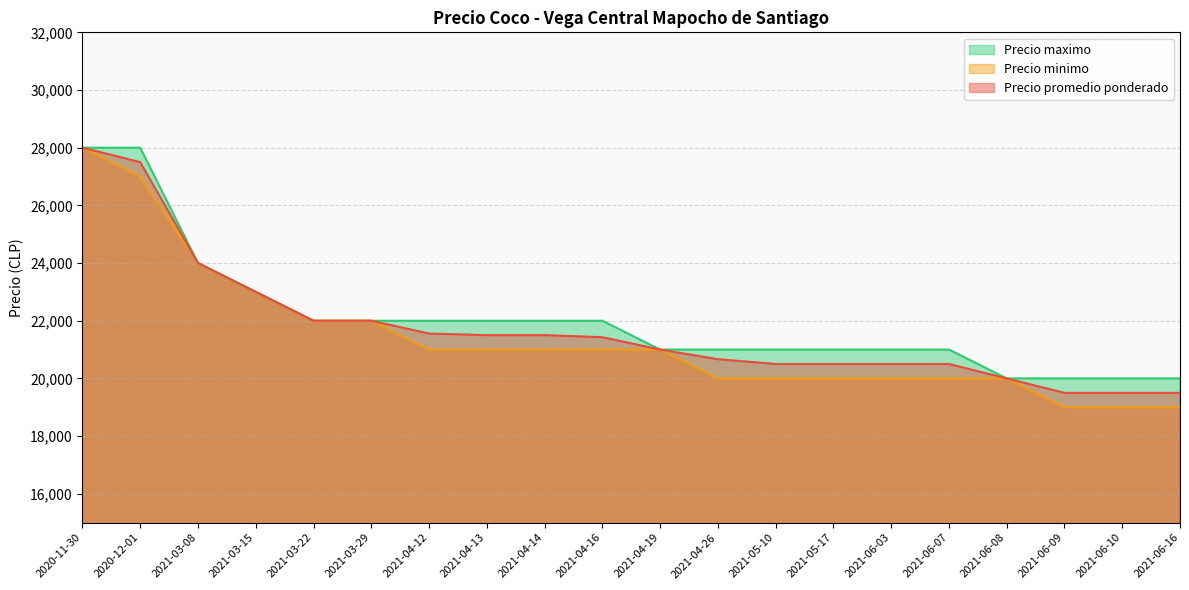

Which series changed the most between 2021-03-29 and 2021-06-16?

Precio minimo